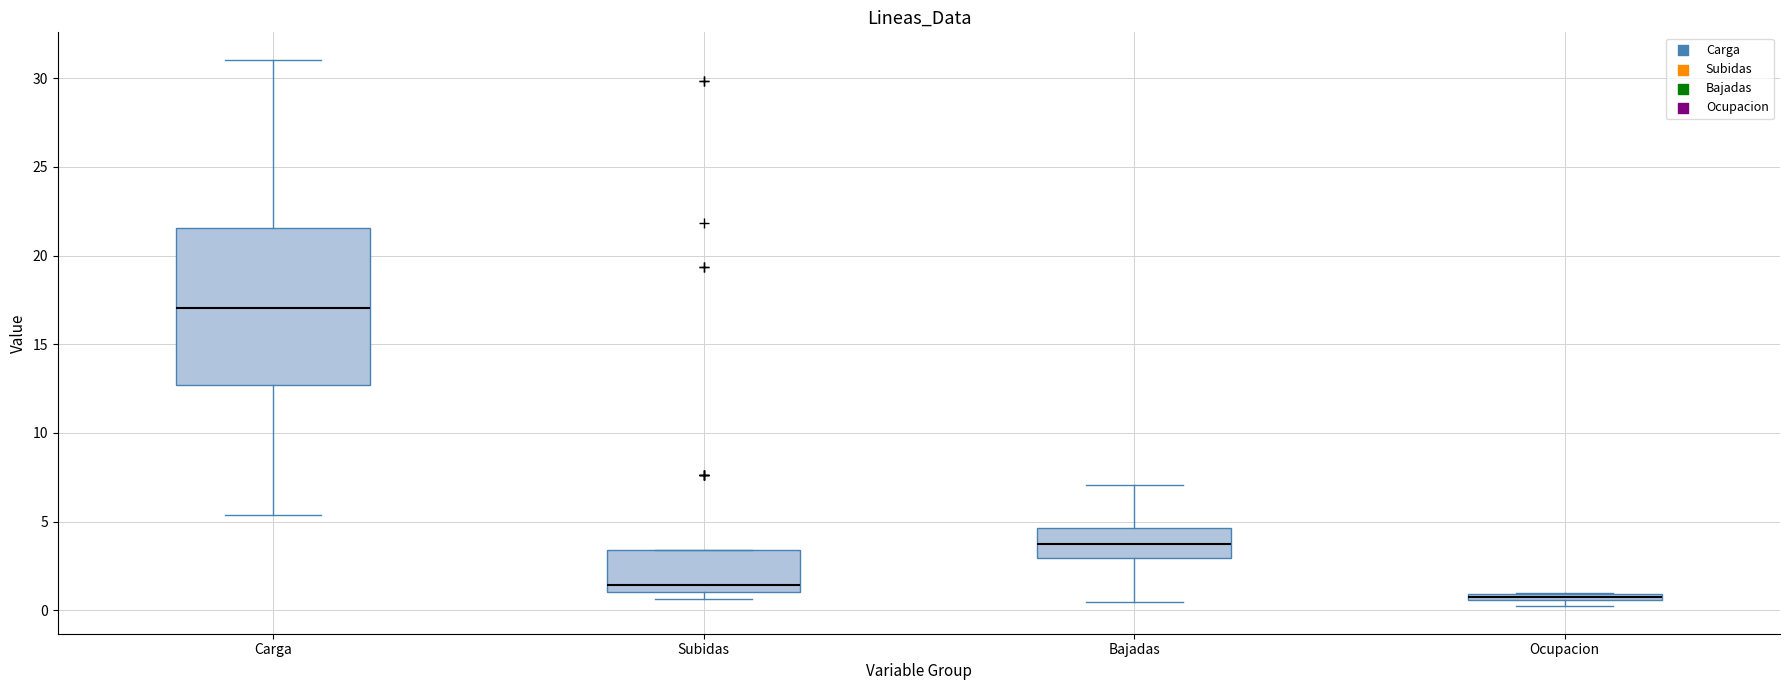

Where does the median line of the box for Subidas sit on the y-axis? The values are not printed on the chart, so give them approximately, as read against the axis.

1.5